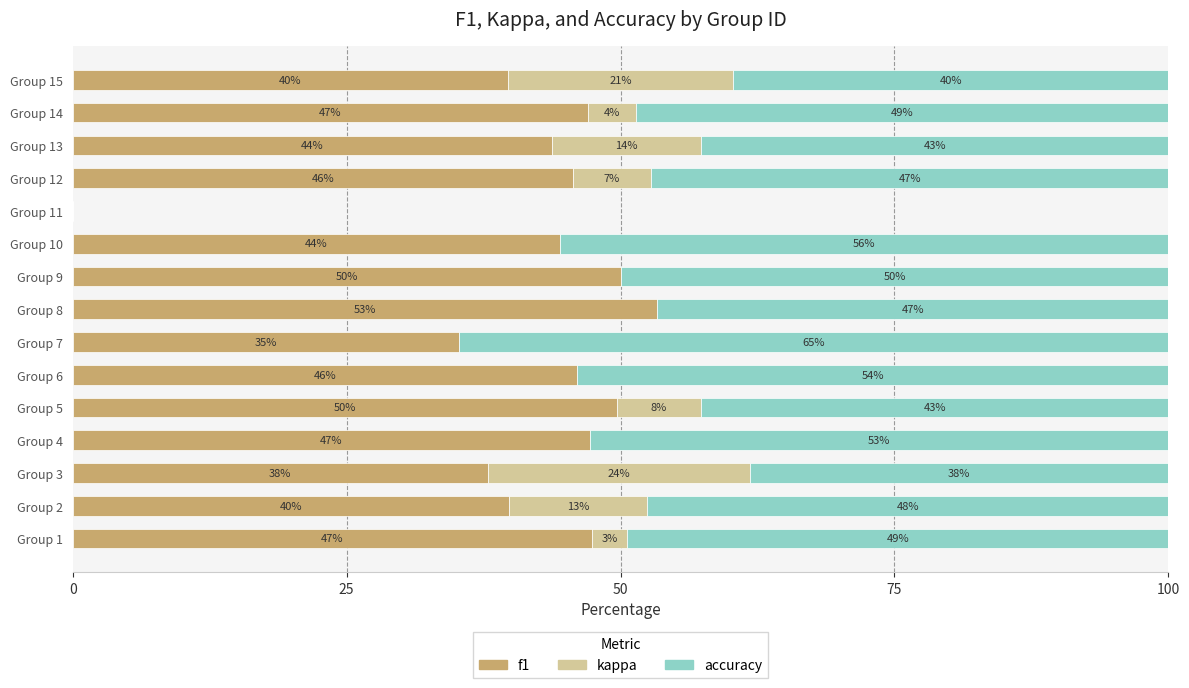

True or false: f1 has a value of 35.3 at Group 7.

True